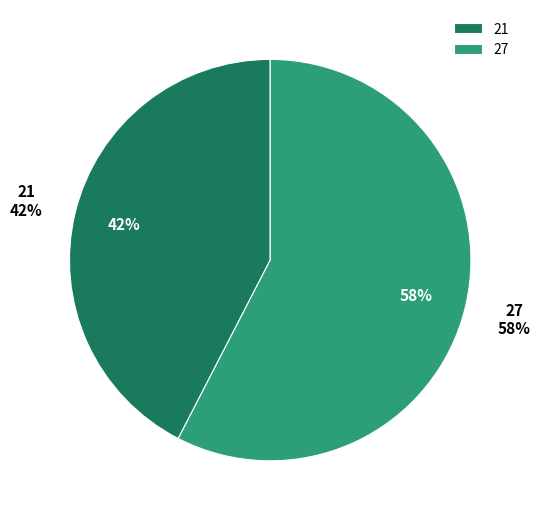

What percentage do 21 and 27 together represent?

100.0%